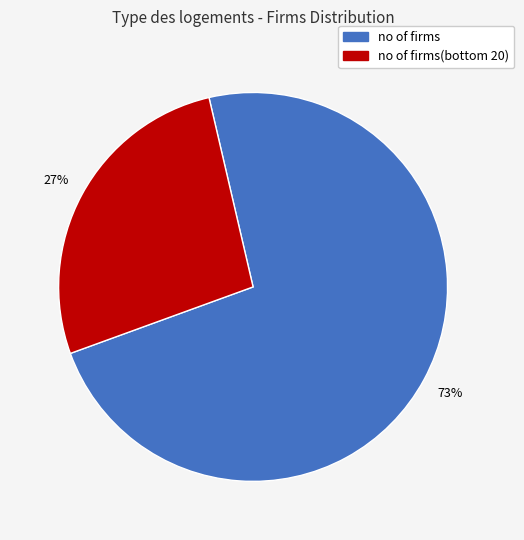

Which slice represents more than half of the pie?

no of firms